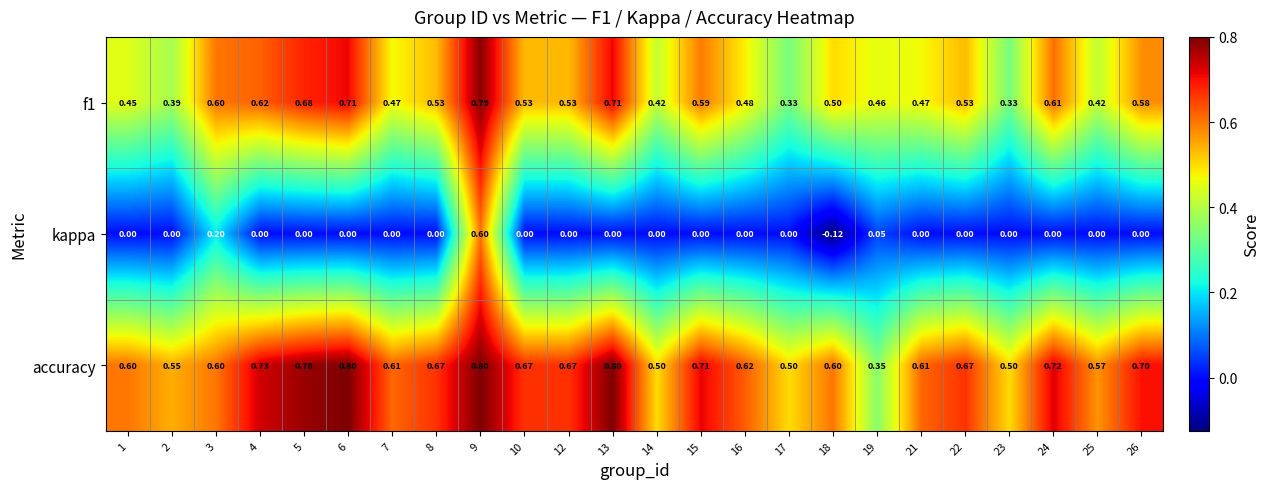

Which series changed the most between 13 and 14?

accuracy